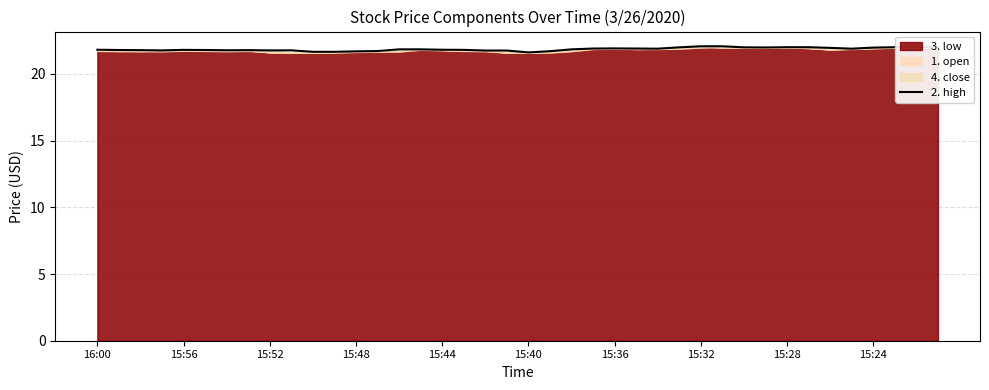

What is the minimum value for 2. high?

21.6